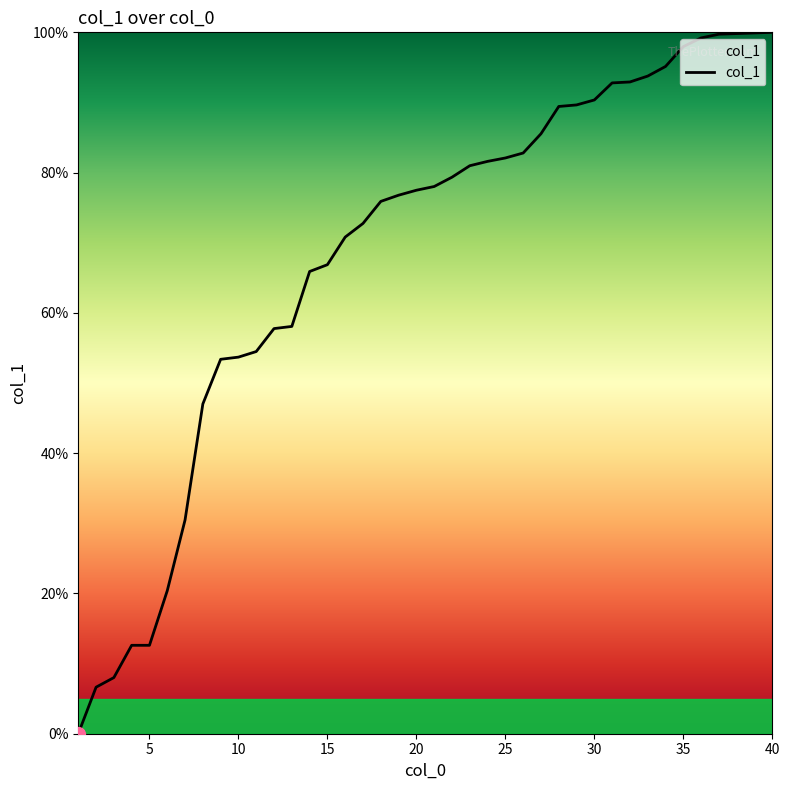

What is the average value?

68.3